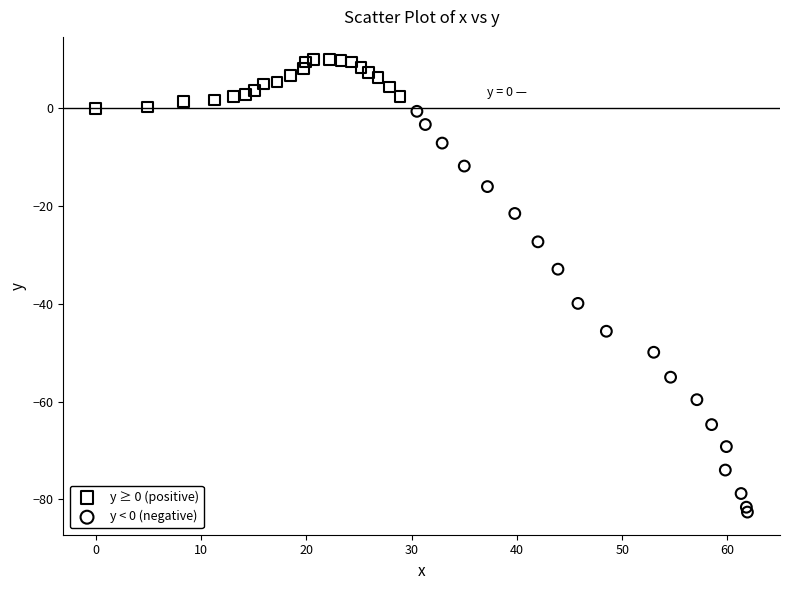

Which series reaches the minimum Y coordinate?

y < 0 (negative)